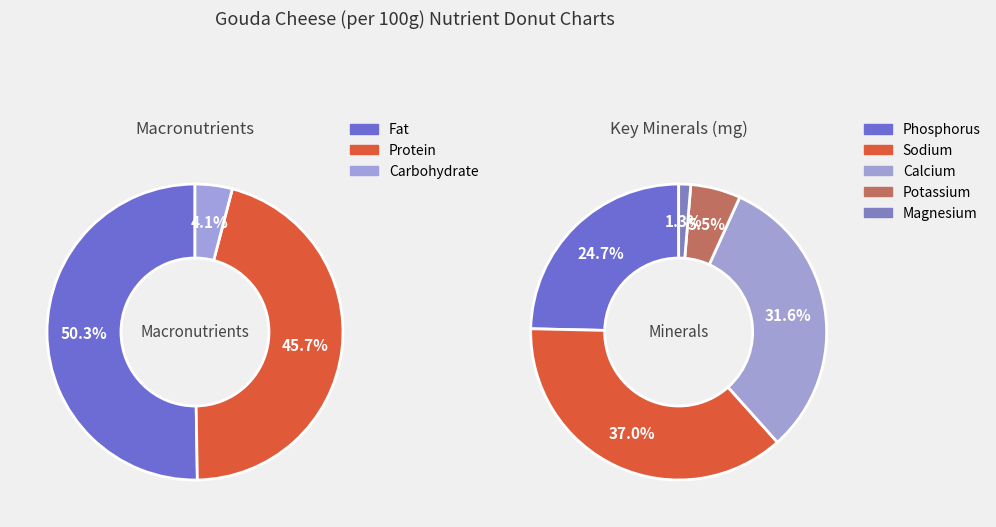

Between Fat and Protein, which is larger?

Fat